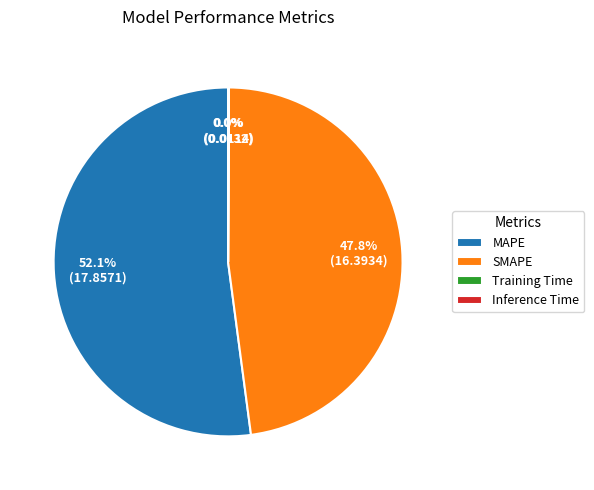

What is the largest slice in the pie chart?

MAPE